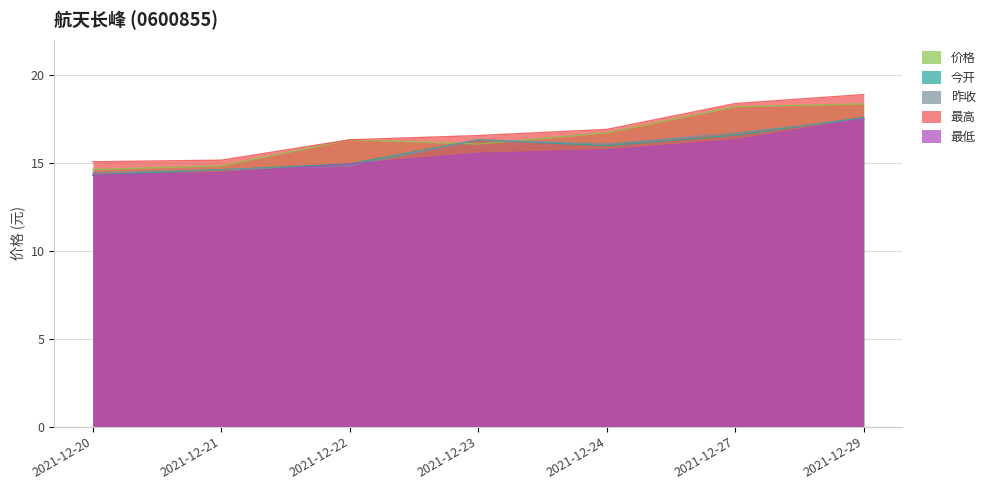

What value does the 今开 series have at 2021-12-20?

14.3